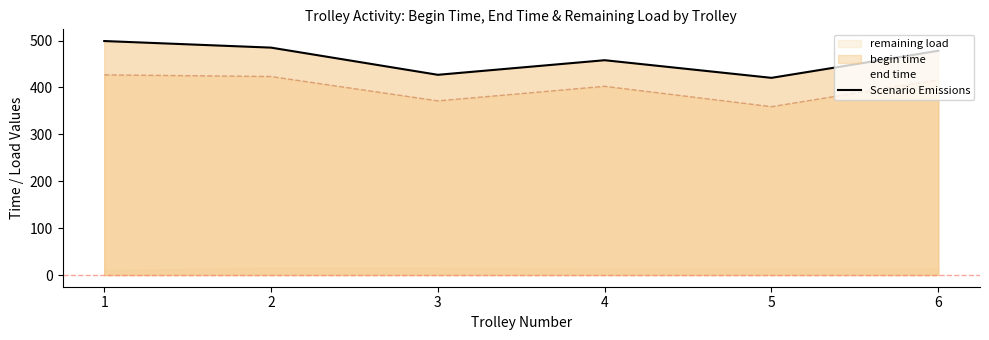

Approximately how many times larger is the value at 4 compared to 2?

0.9